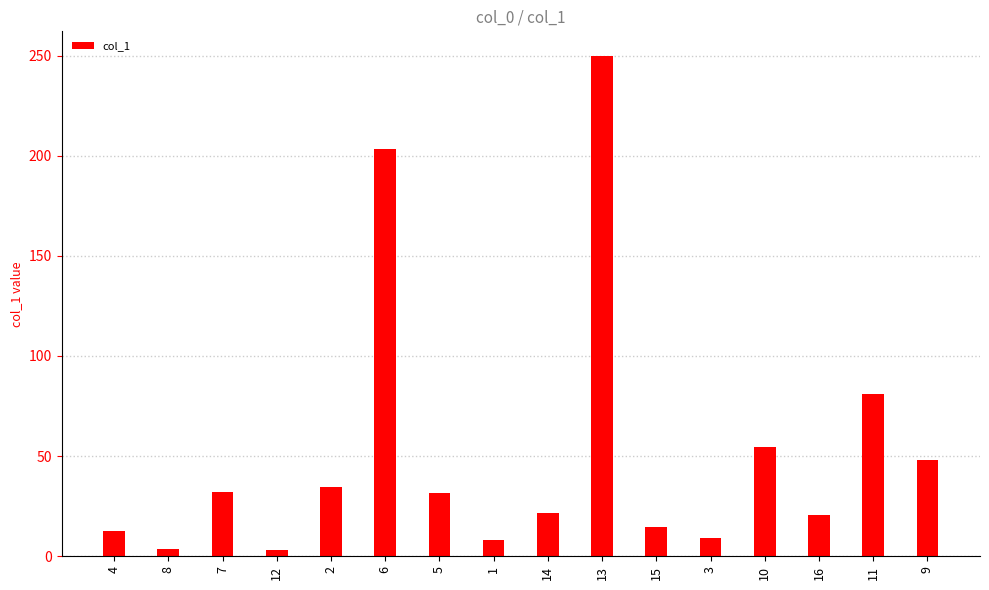

What is the value of the 8th bar from the left?

8.2